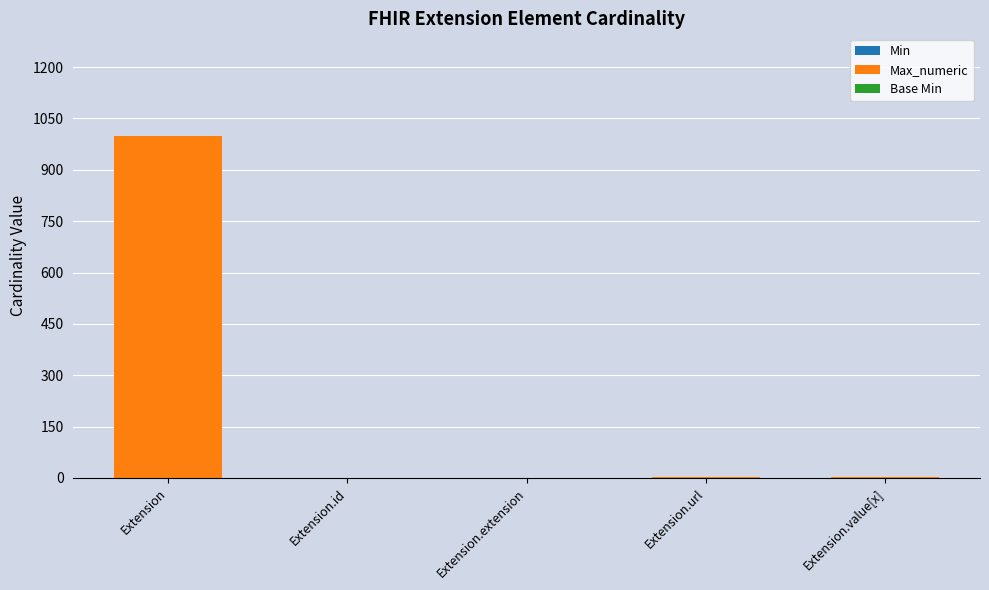

At which category is the sum across all series the highest?

Extension